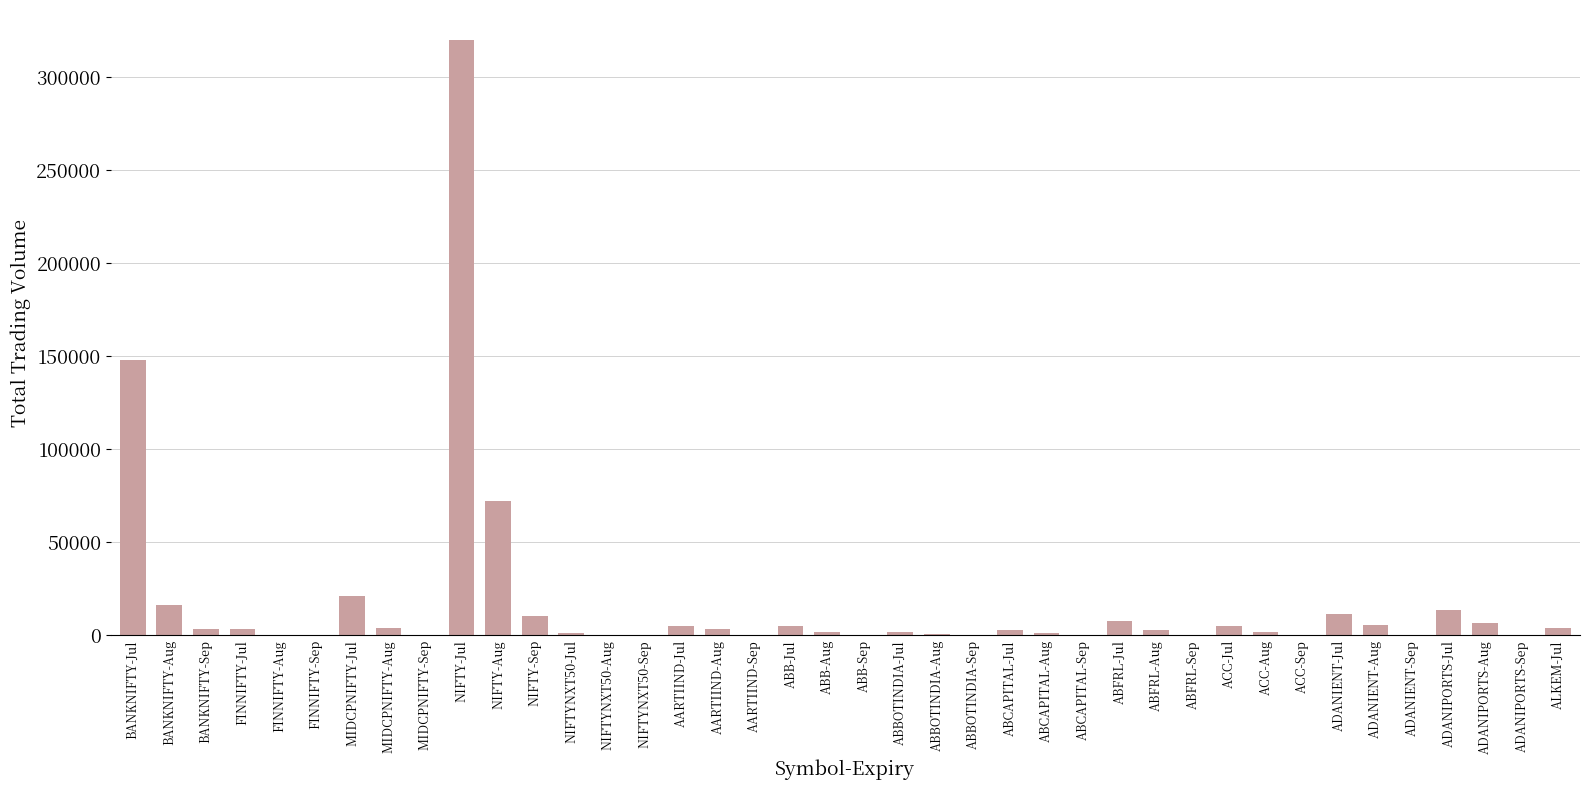

True or false: the data shows 170 at ADANIENT-Sep.

True